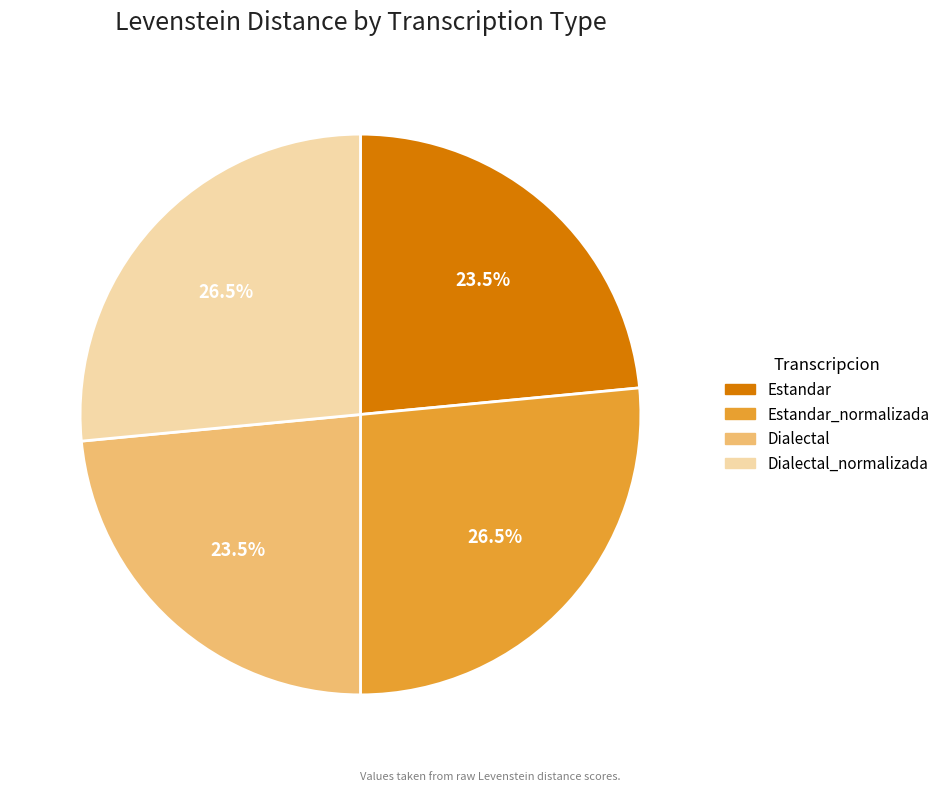

Does Dialectal account for over 50% of the chart?

No